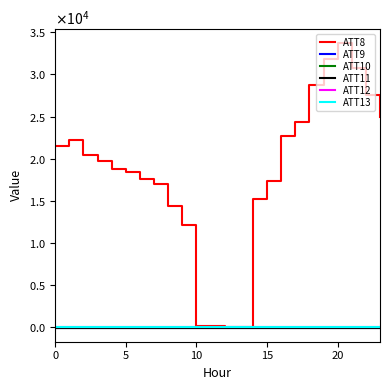

True or false: ATT11 and ATT9 intersect in this chart.

False